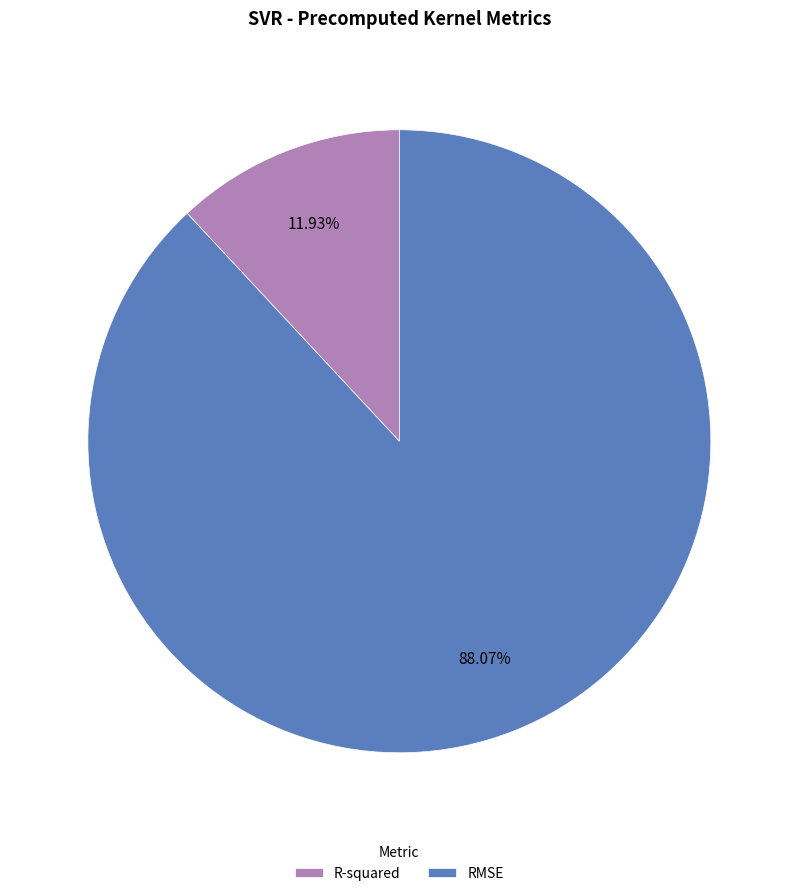

To the nearest percent, what is the difference between the R-squared and RMSE slice percentages?

76%